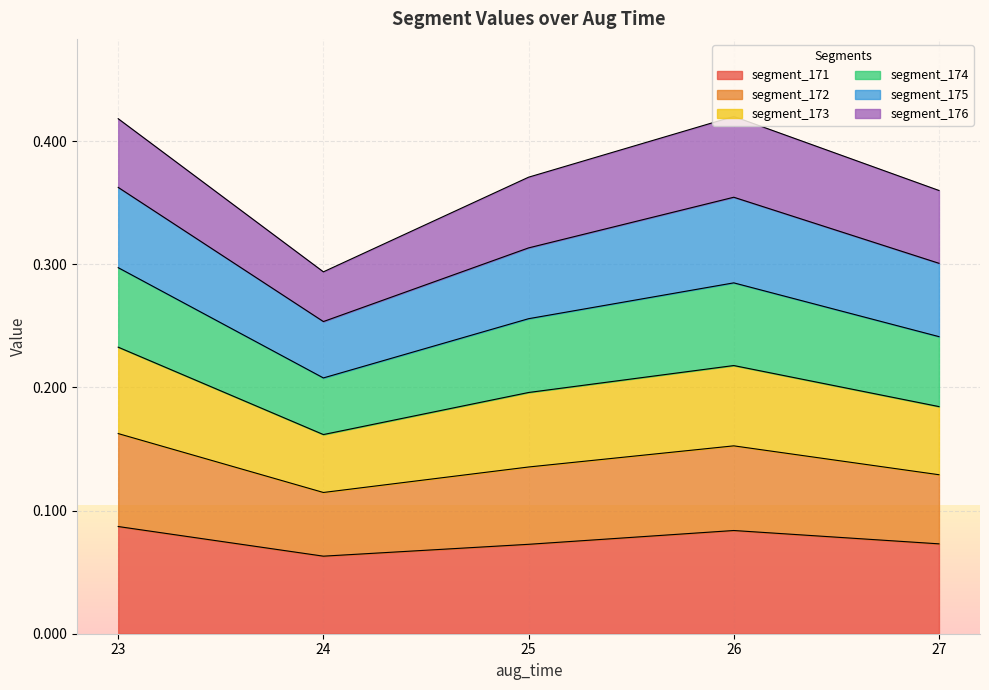

What is the value of the segment_172 point at the 1st from the left?

0.2